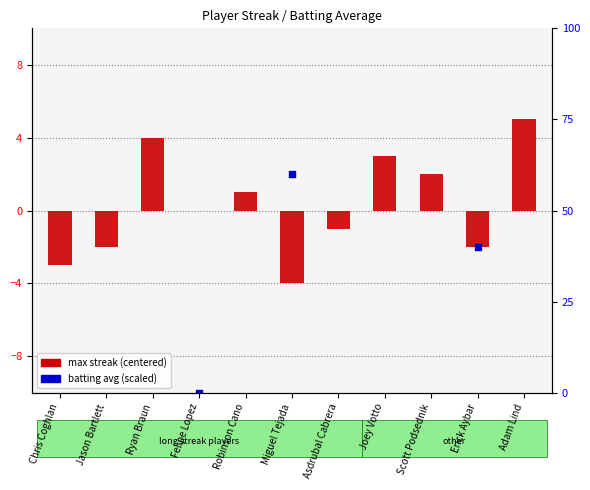

Which series reaches the minimum Y coordinate?

Batting Average (scaled)